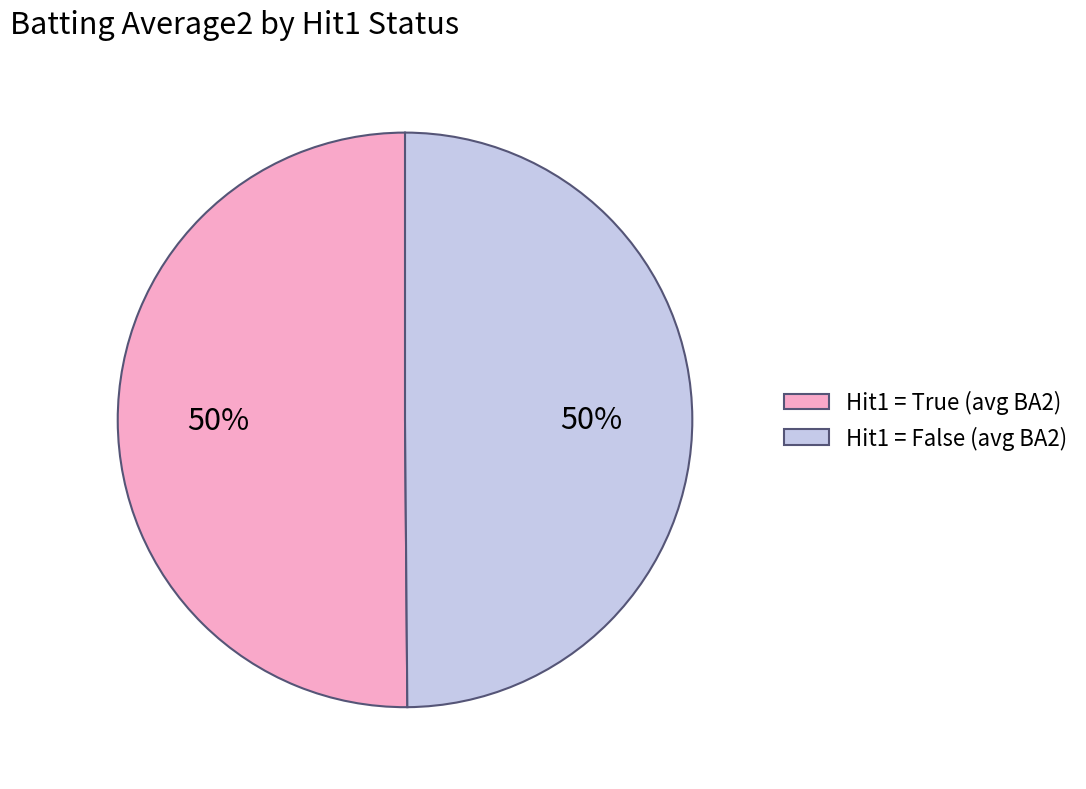

To the nearest percent, what portion does Hit1 = False (avg BA2) represent?

50%